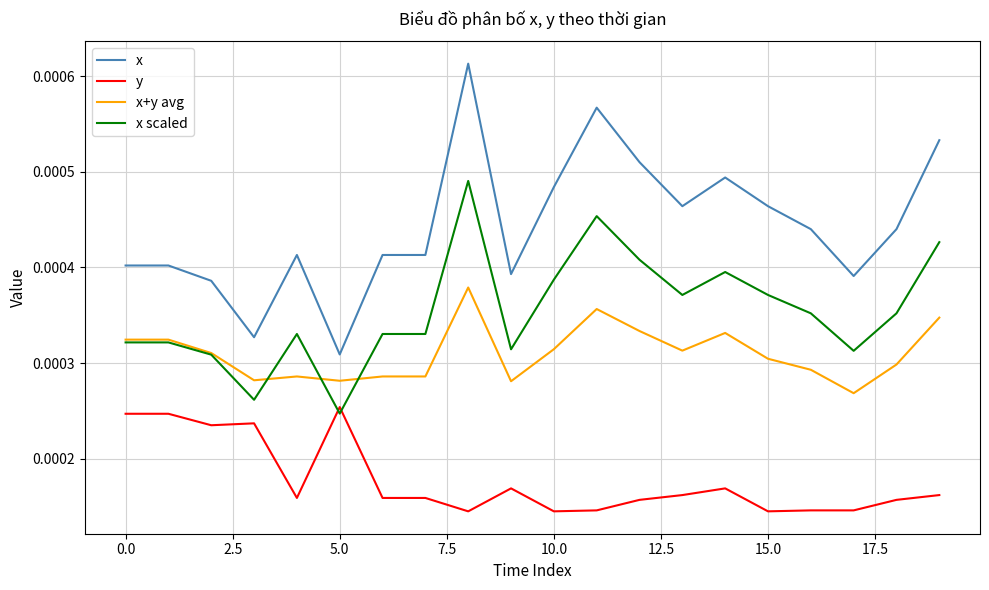

True or false: x and y cross at least once.

False